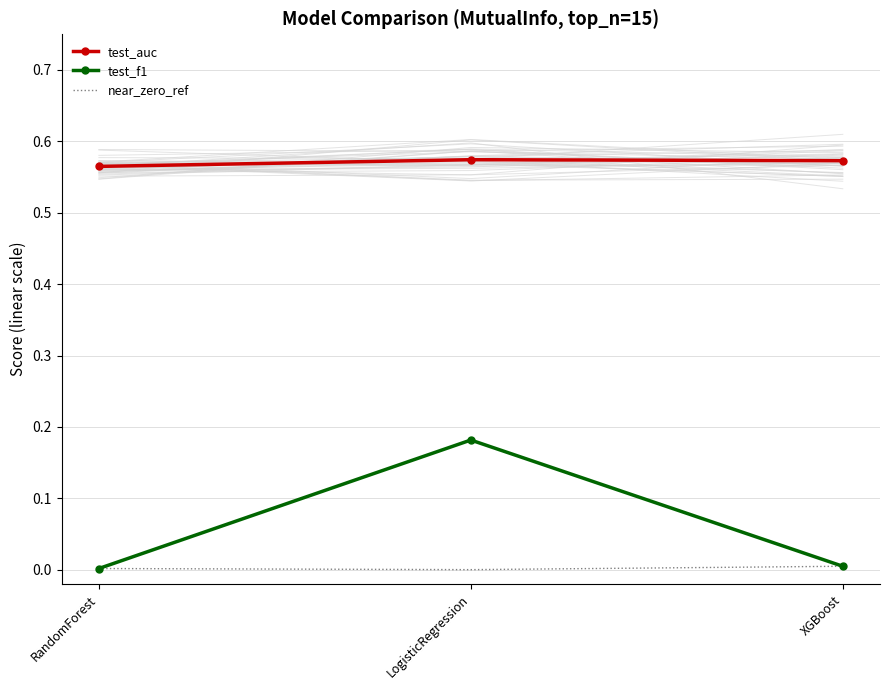

What position from the right is RandomForest?

3